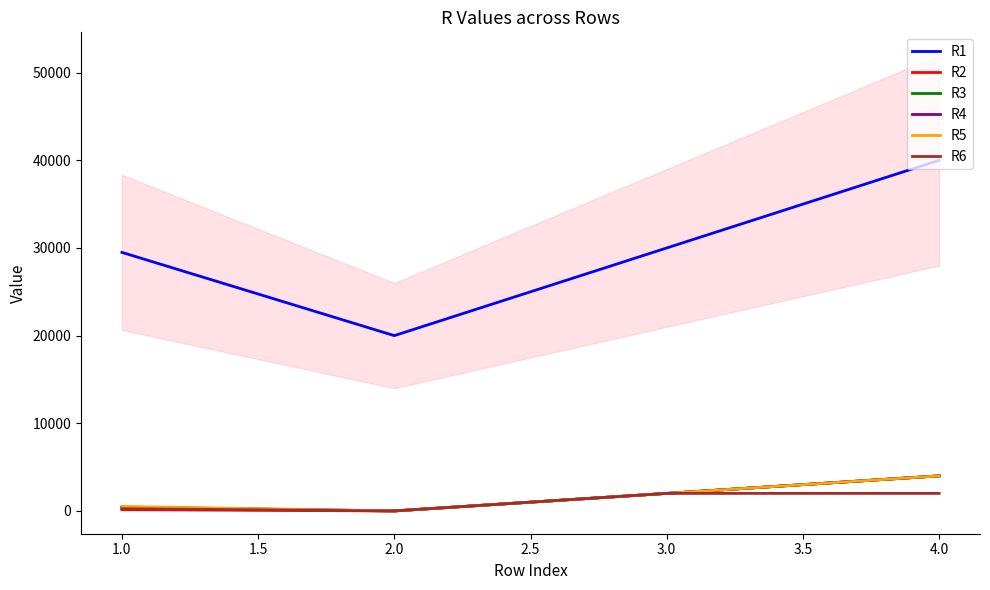

Count the number of data series in this chart.

6